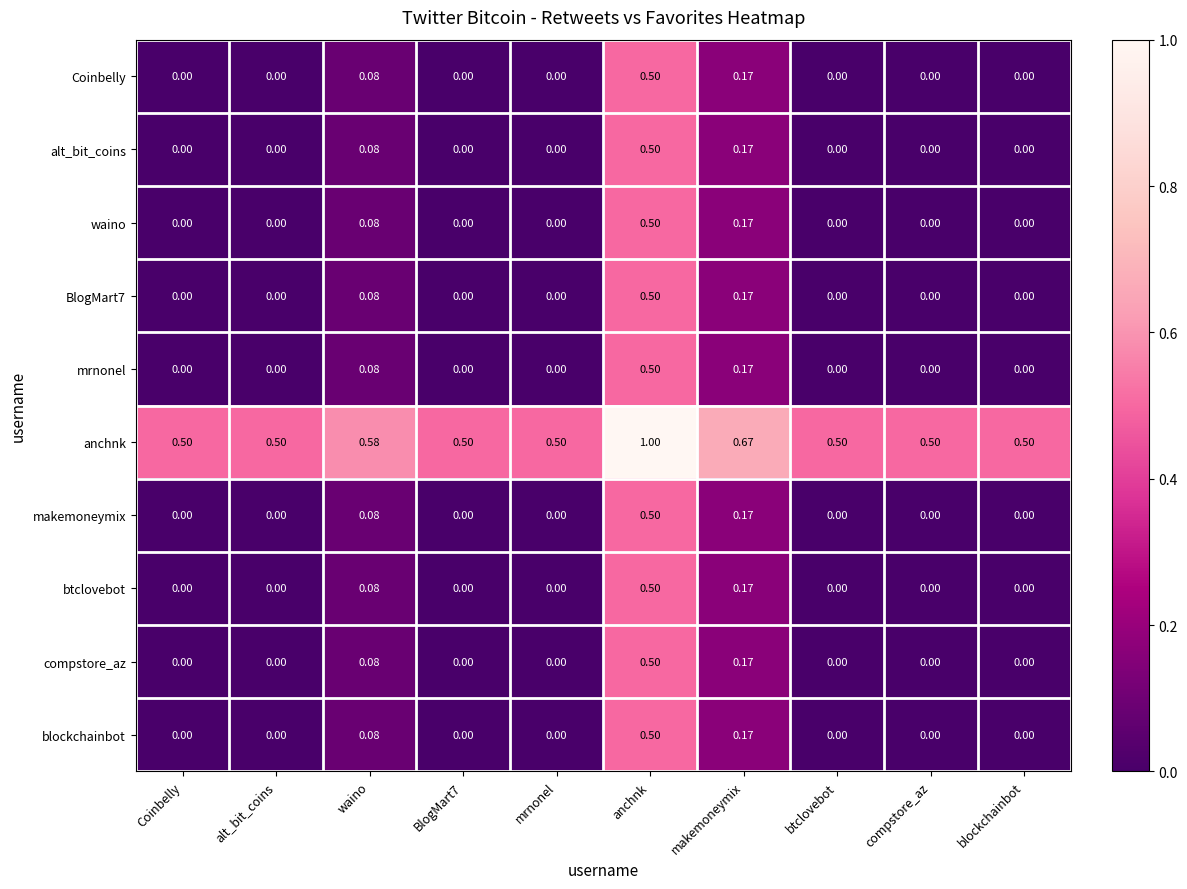

At which category does the chart reach its peak across all series?

anchnk